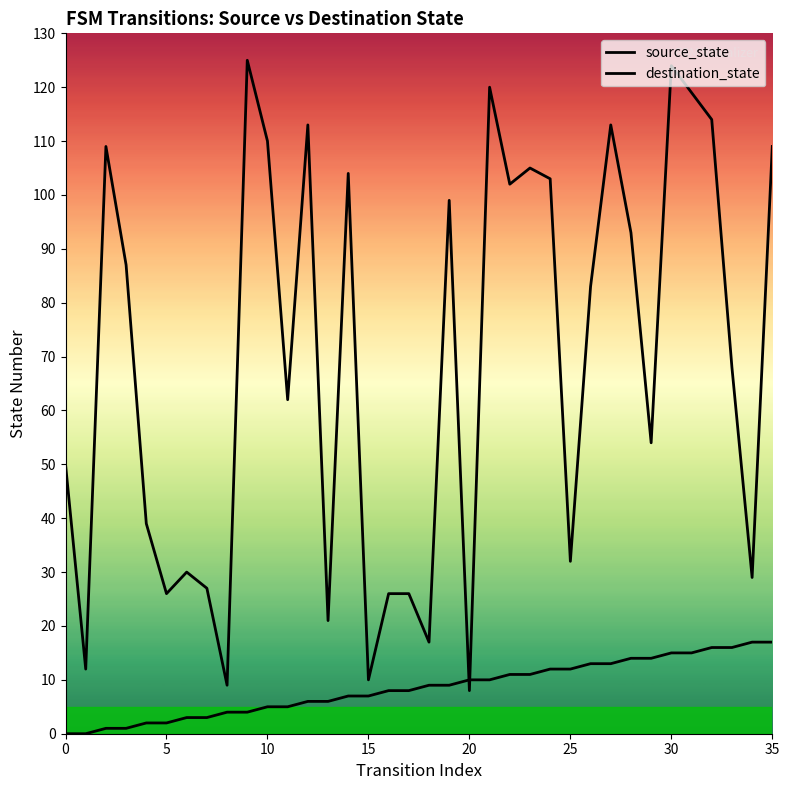

What is the sum of the destination_state values at 16 and 24?

129